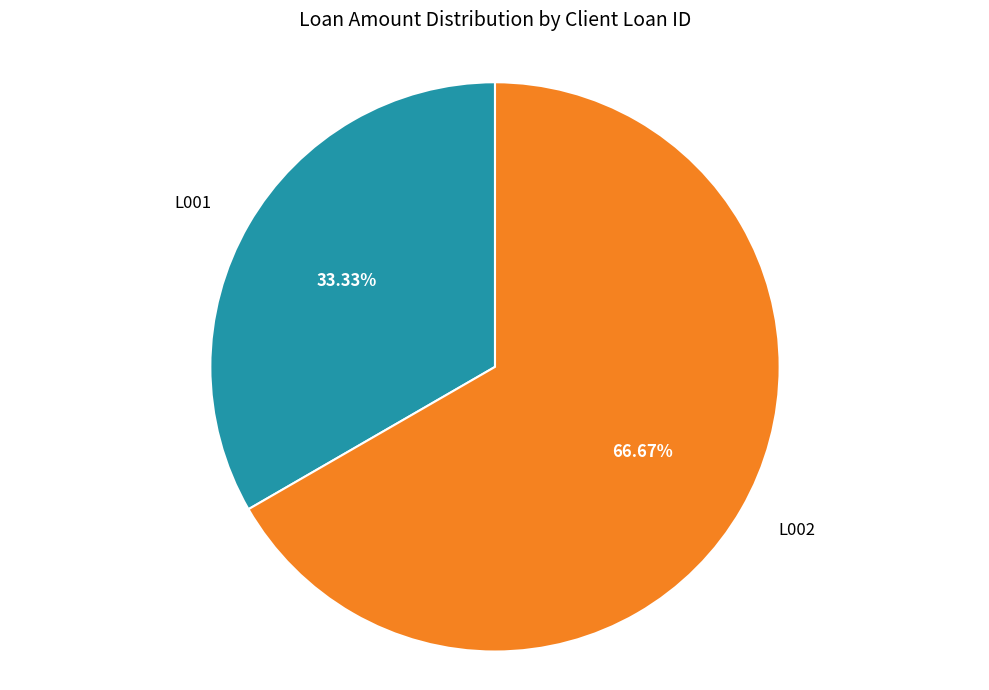

Approximately how many times larger is the value at L002 compared to L001?

2.0